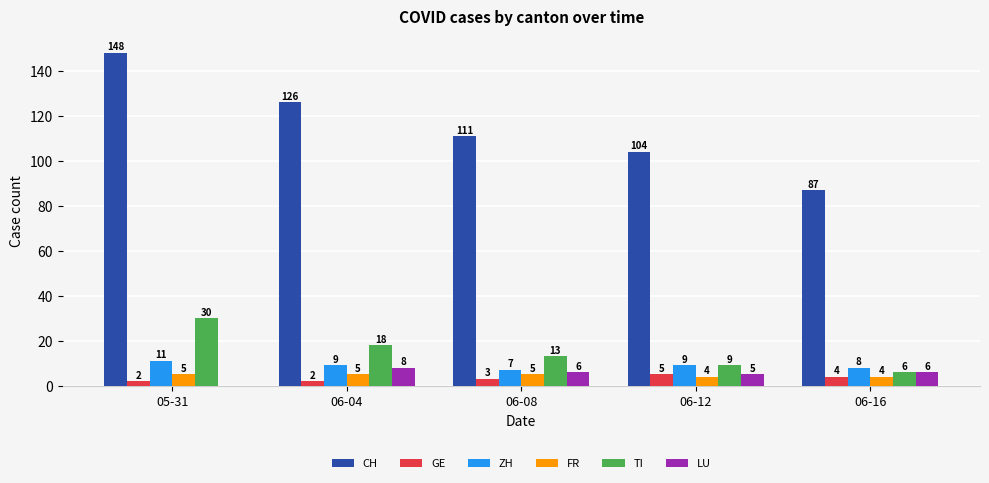

Count the LU values in the range 5 to 6.

3